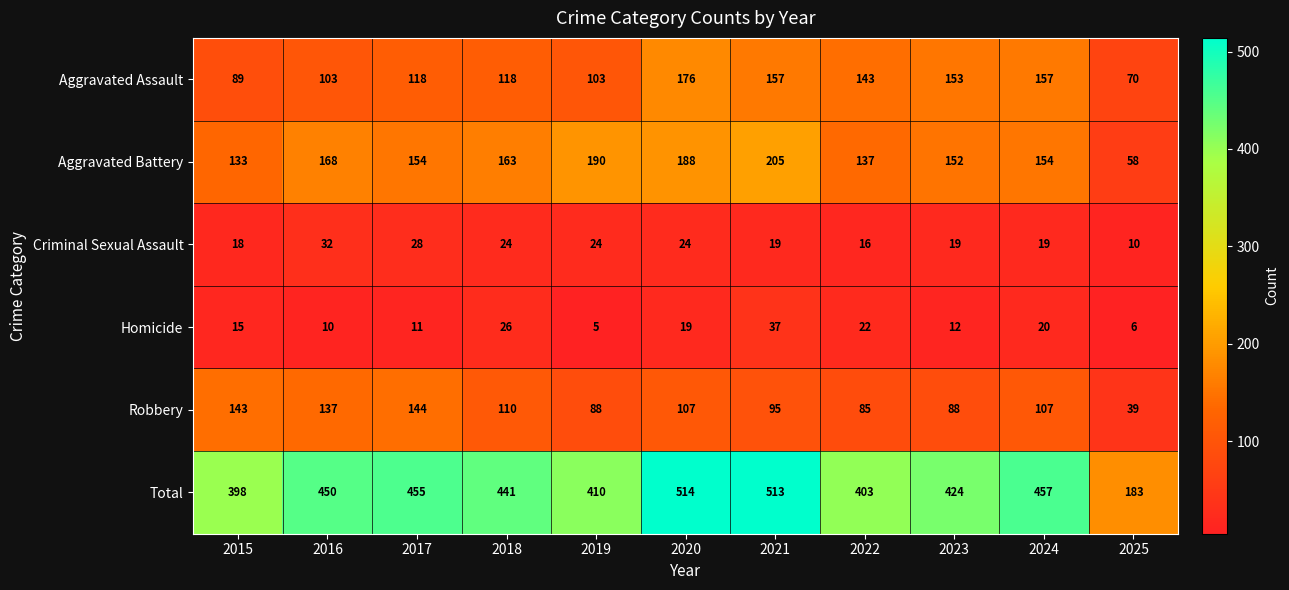

What is the difference between the maximum and minimum values in the Aggravated Battery series?

147